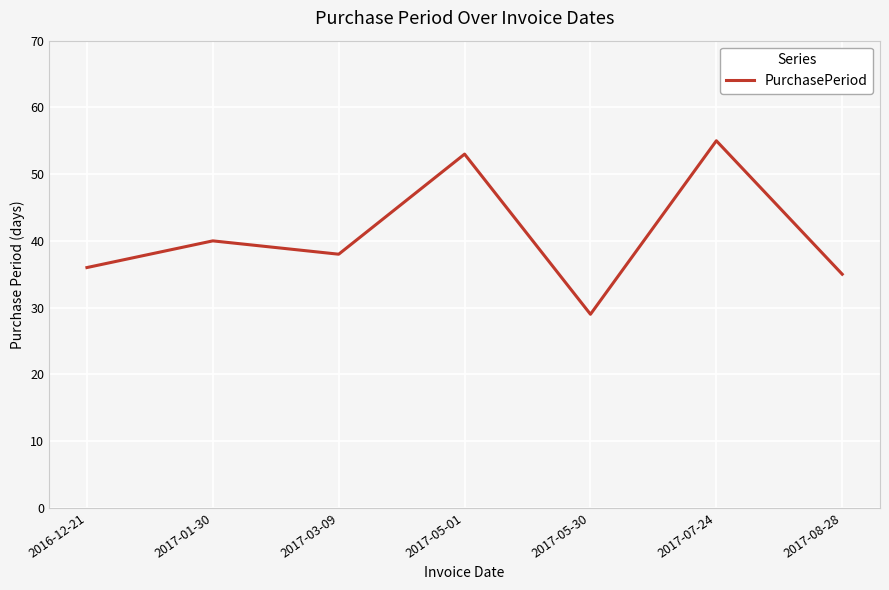

Reading left to right, extract all data points from this chart.

36	40	38	53	29	55	35